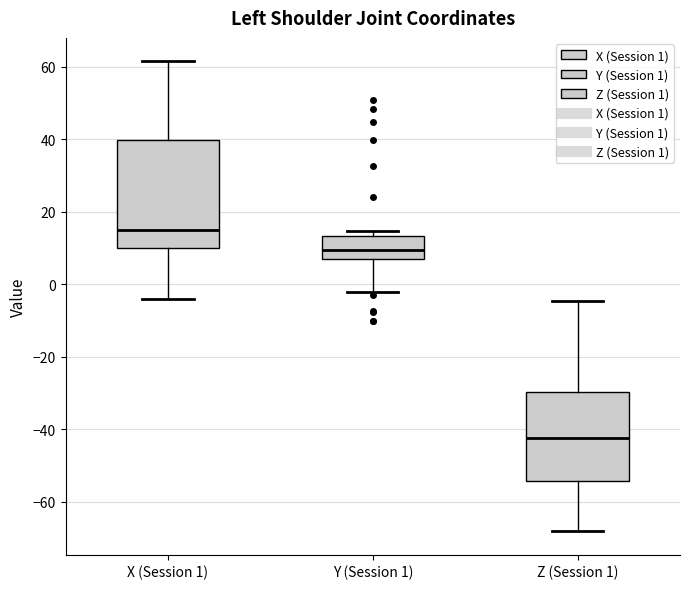

Which box has the lowest median line?

Z (Session 1)